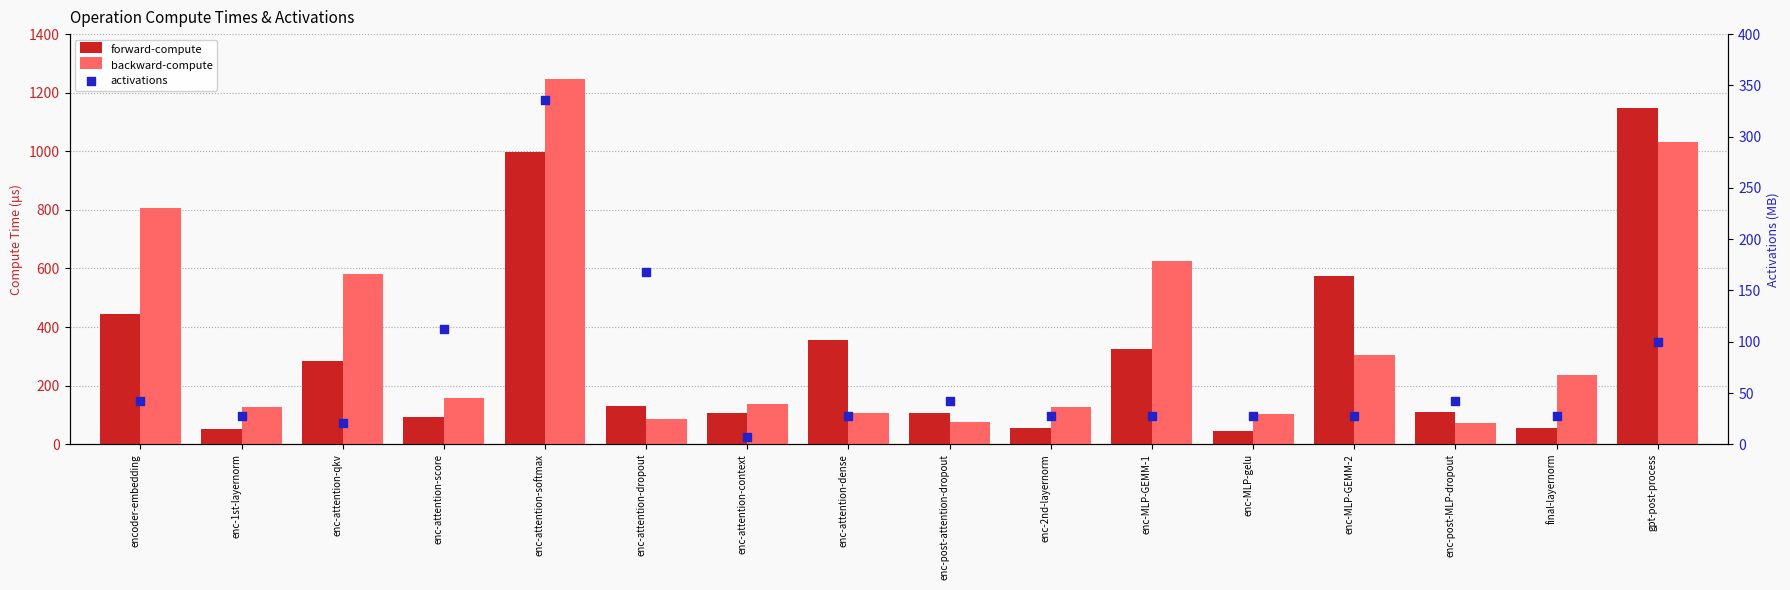

Which series reaches the maximum Y coordinate?

backward-compute